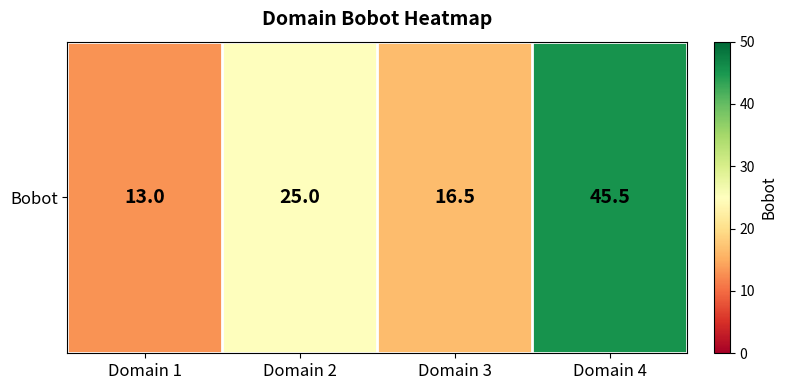

The chart shows a value of 13.0 at Domain 1. True or false?

True